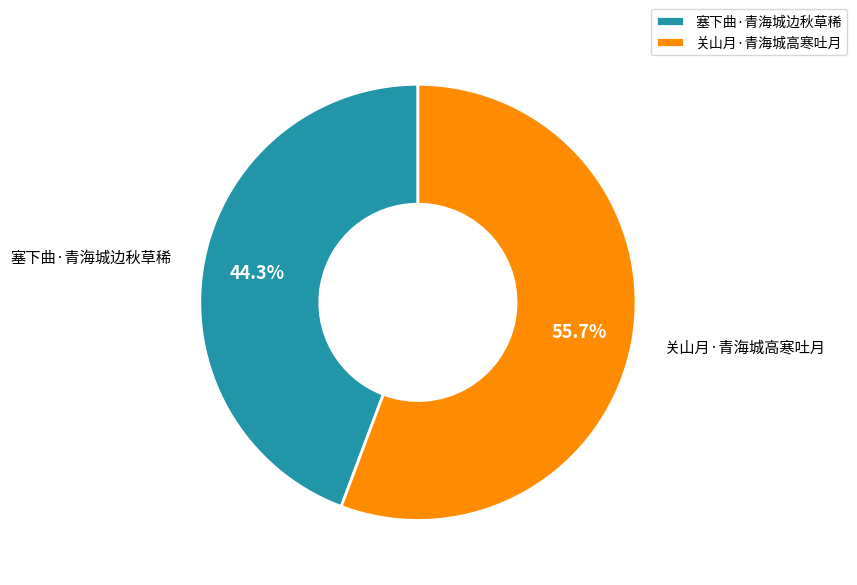

How many slices are in this pie chart?

2